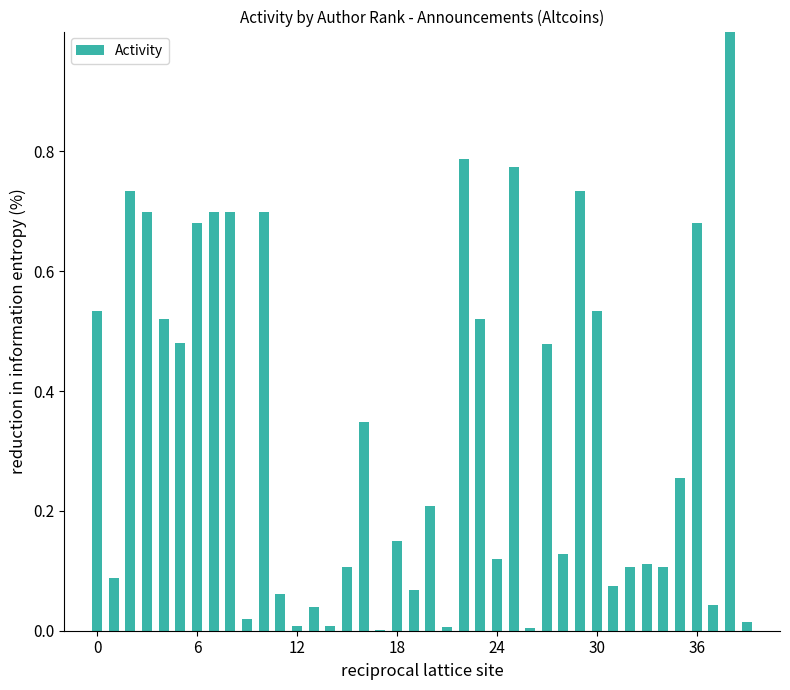

What is the maximum value shown in the chart?

1.0